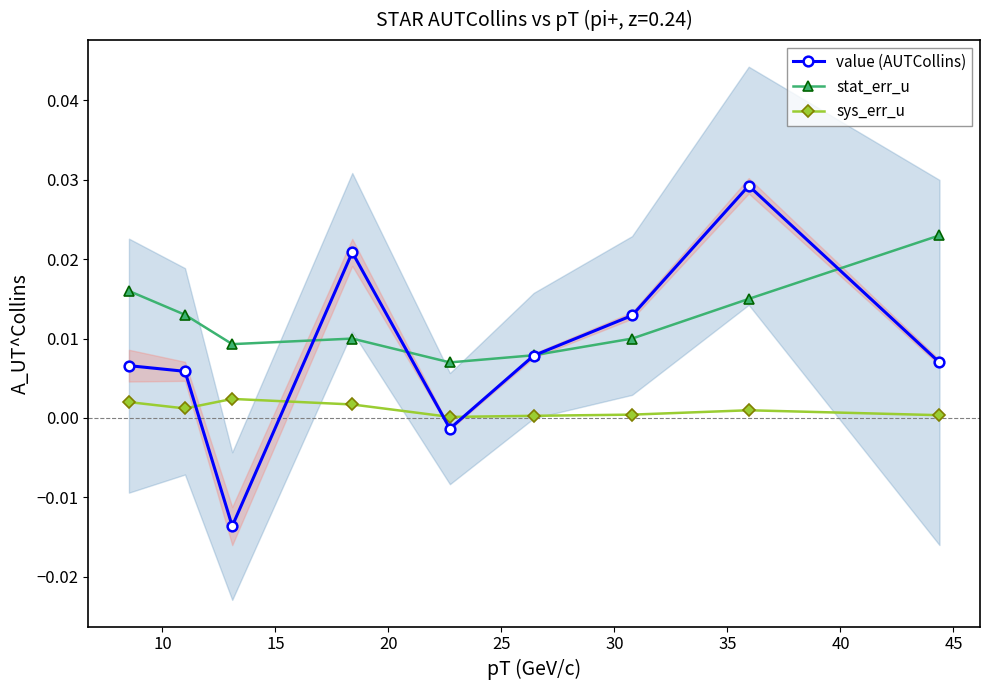

What are all the series names shown in the legend?

value (AUTCollins), stat_err_u, sys_err_u